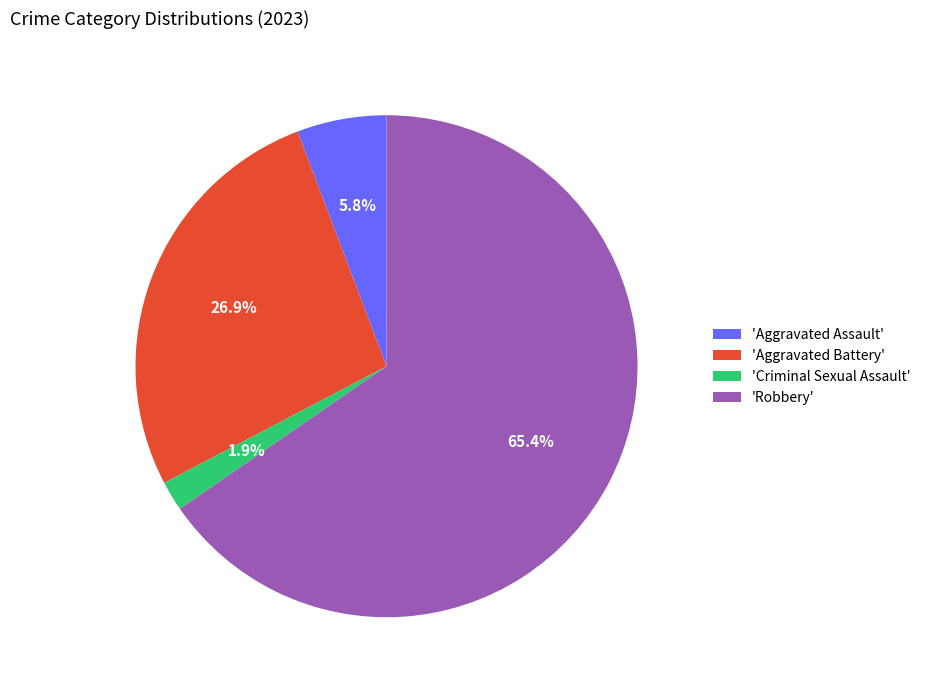

Do 'Criminal Sexual Assault' and 'Robbery' together represent more than half of the pie?

Yes